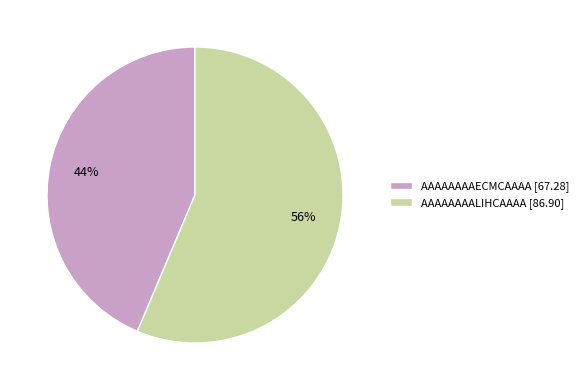

Which category accounts for the majority?

AAAAAAAALIHCAAAA